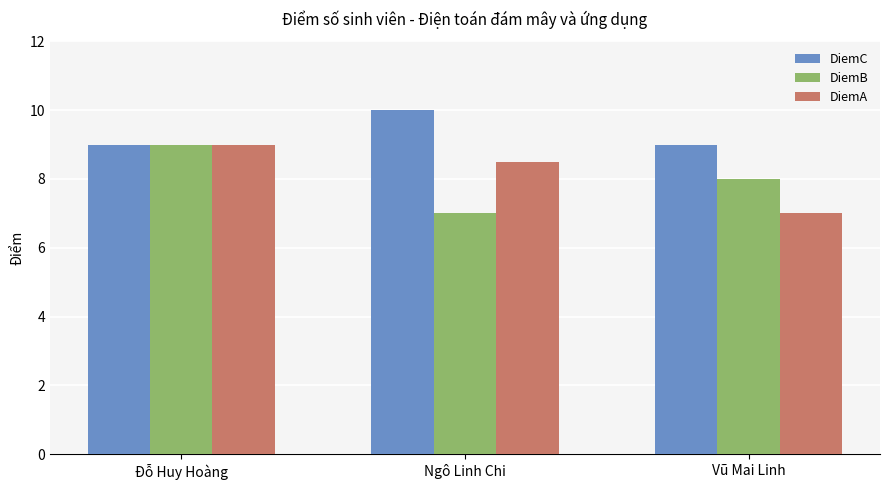

What is the total value across all series at Đỗ Huy Hoàng?

27.0